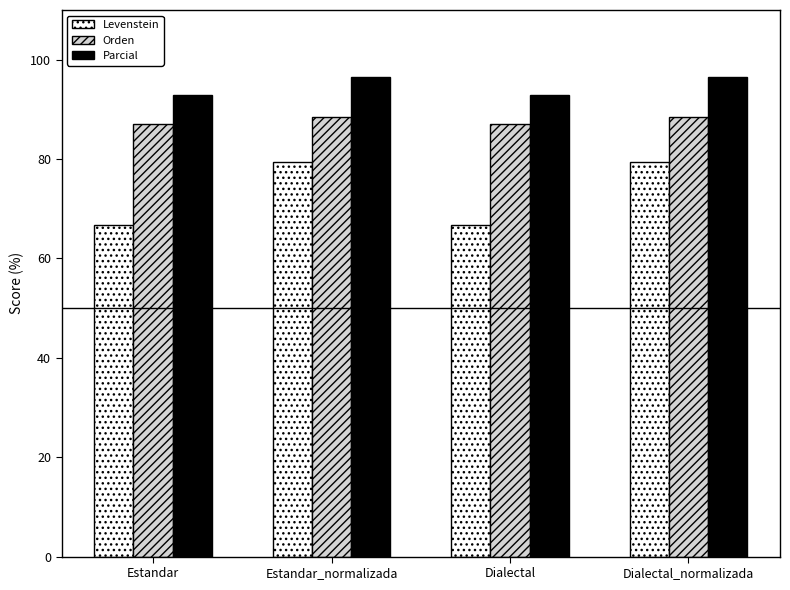

What are all the series names shown in the legend?

Levenstein, Orden, Parcial